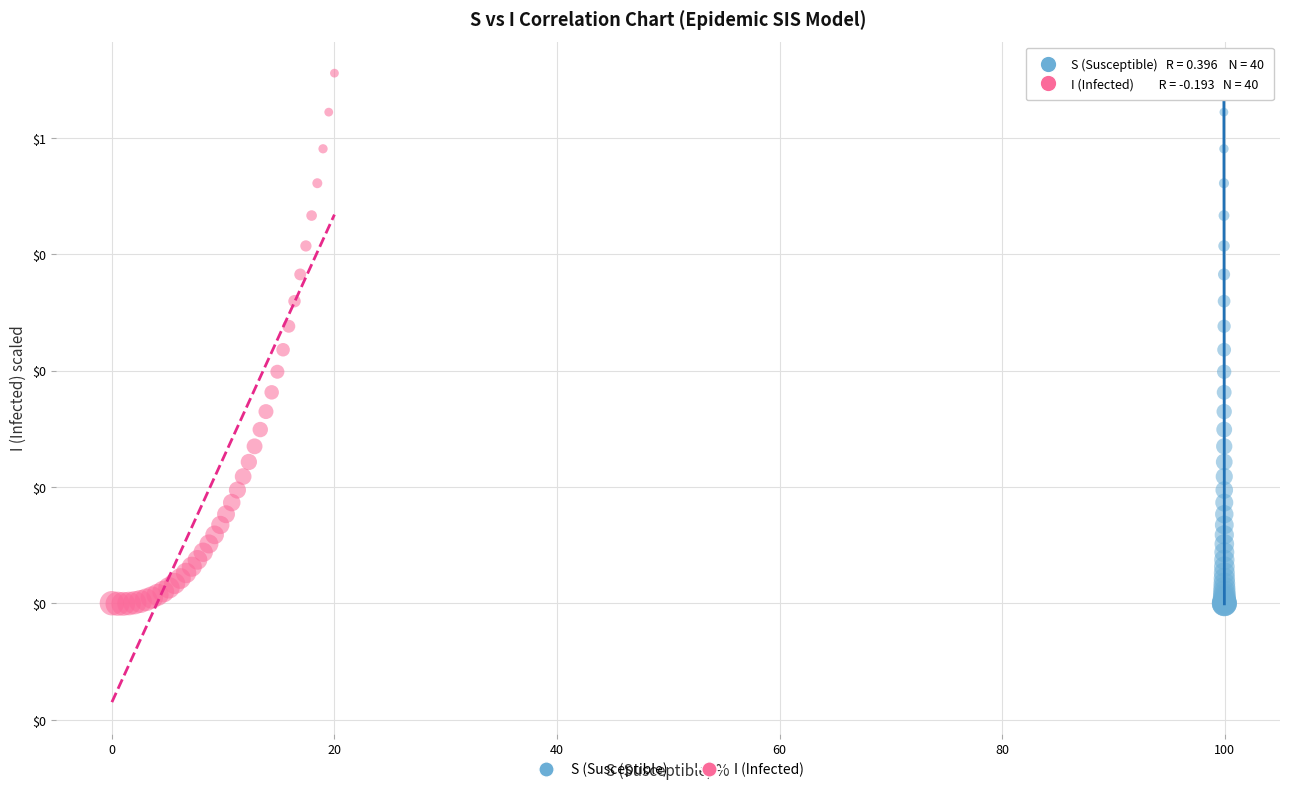

What are all the series names shown in the legend?

S (Susceptible), I (Infected)